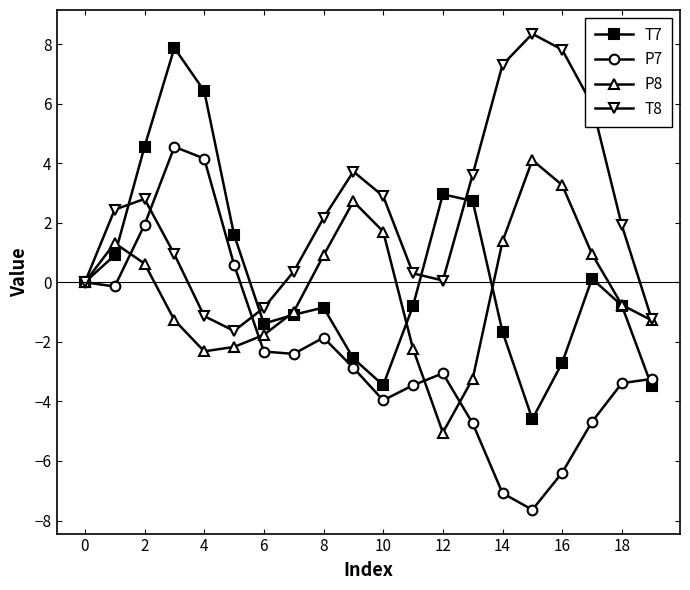

How many lines are shown in the chart?

4